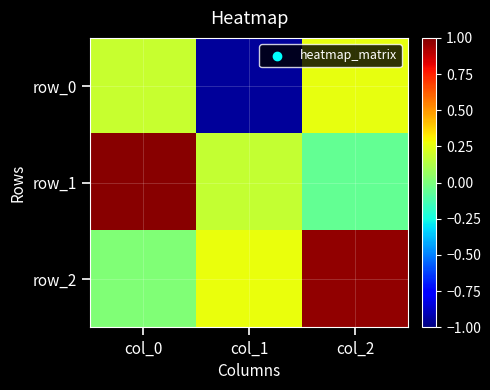

Which series has the largest total across all categories?

row_2